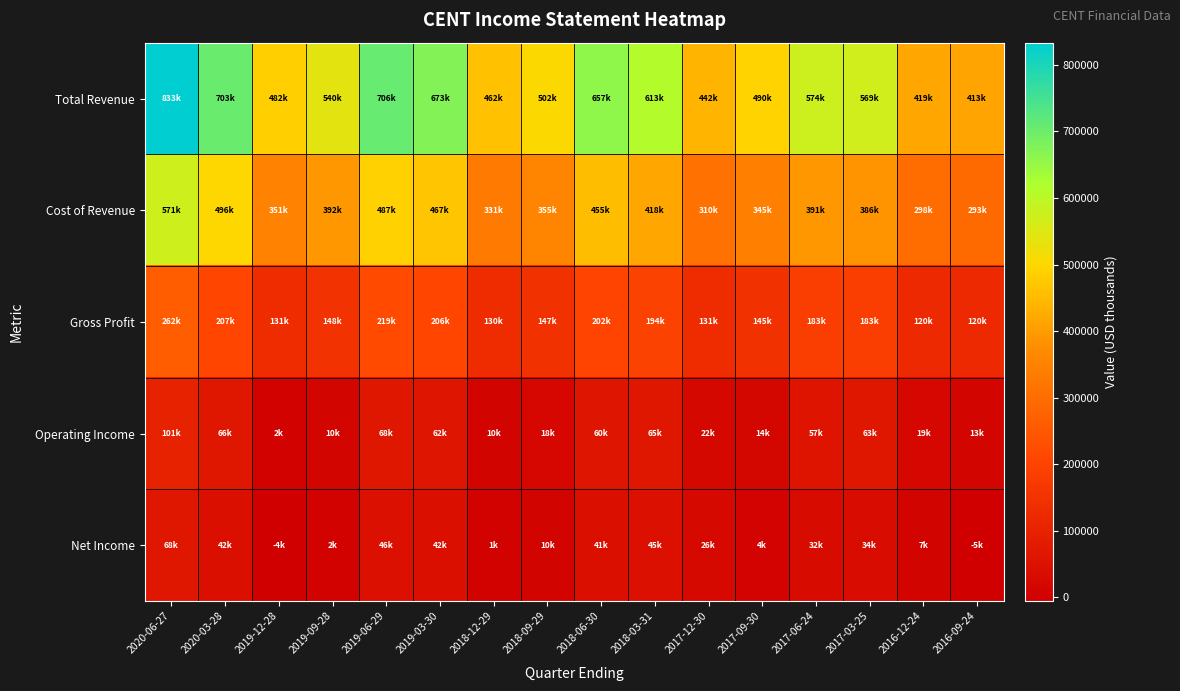

Reading right to left, transcribe all the data shown in this chart.

Total Revenue: 2016-09-24=413400	2016-12-24=419500	2017-03-25=569900	2017-06-24=574600	2017-09-30=490500	2017-12-30=442000	2018-03-31=613100	2018-06-30=657900	2018-09-29=502300	2018-12-29=462000	2019-03-30=673700	2019-06-29=706600	2019-09-28=540700	2019-12-28=482800	2020-03-28=703200	2020-06-27=833500
Cost of Revenue: 2016-09-24=293200	2016-12-24=298800	2017-03-25=386400	2017-06-24=391300	2017-09-30=345100	2017-12-30=310200	2018-03-31=418600	2018-06-30=455900	2018-09-29=355300	2018-12-29=331800	2019-03-30=467700	2019-06-29=487300	2019-09-28=392200	2019-12-28=351600	2020-03-28=496100	2020-06-27=571400
Gross Profit: 2016-09-24=120200	2016-12-24=120700	2017-03-25=183500	2017-06-24=183300	2017-09-30=145400	2017-12-30=131800	2018-03-31=194500	2018-06-30=202000	2018-09-29=147000	2018-12-29=130200	2019-03-30=206100	2019-06-29=219300	2019-09-28=148500	2019-12-28=131200	2020-03-28=207100	2020-06-27=262100
Operating Income: 2016-09-24=13000	2016-12-24=19900	2017-03-25=63800	2017-06-24=57900	2017-09-30=14400	2017-12-30=22500	2018-03-31=65800	2018-06-30=60800	2018-09-29=18200	2018-12-29=10200	2019-03-30=62200	2019-06-29=68900	2019-09-28=10800	2019-12-28=2000	2020-03-28=66100	2020-06-27=101100
Net Income: 2016-09-24=-5600	2016-12-24=7600	2017-03-25=34700	2017-06-24=32200	2017-09-30=4300	2017-12-30=26200	2018-03-31=45200	2018-06-30=41500	2018-09-29=10600	2018-12-29=1800	2019-03-30=42400	2019-06-29=46200	2019-09-28=2400	2019-12-28=-4400	2020-03-28=42700	2020-06-27=68800